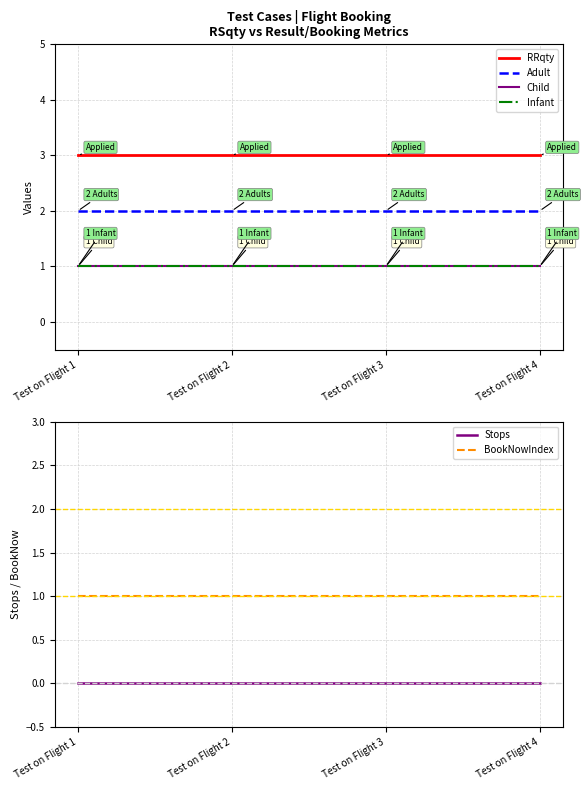

The value of Stops at Test on Flight 3 is 0. True or false?

True